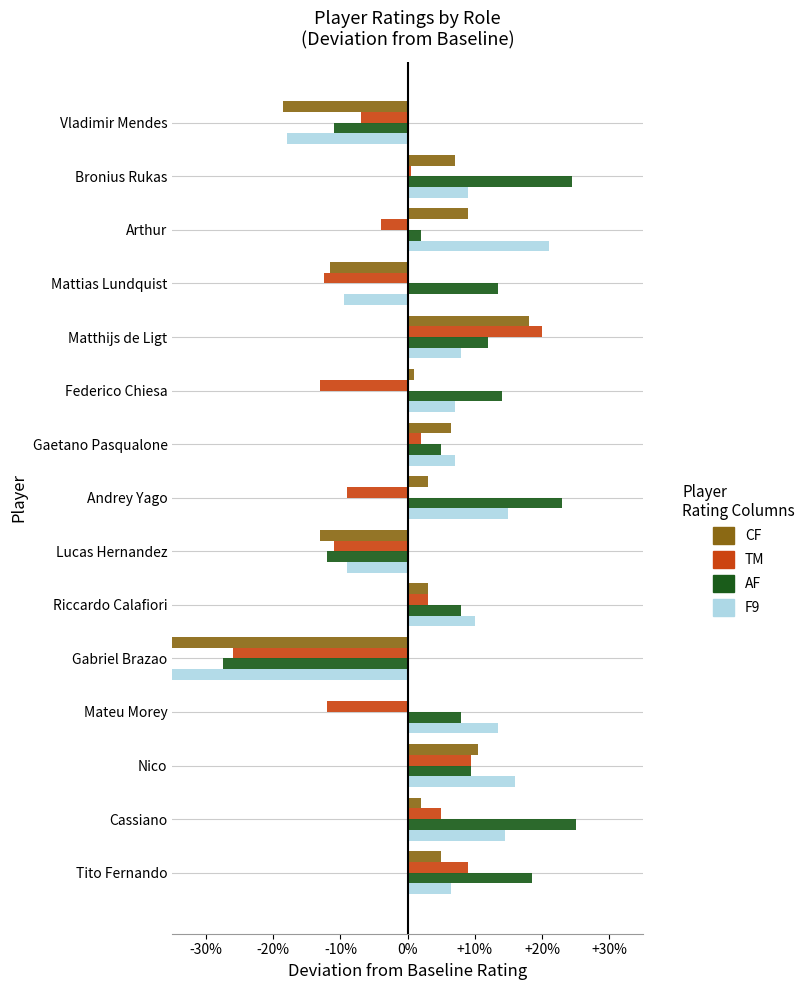

How many bars are there in total?

60